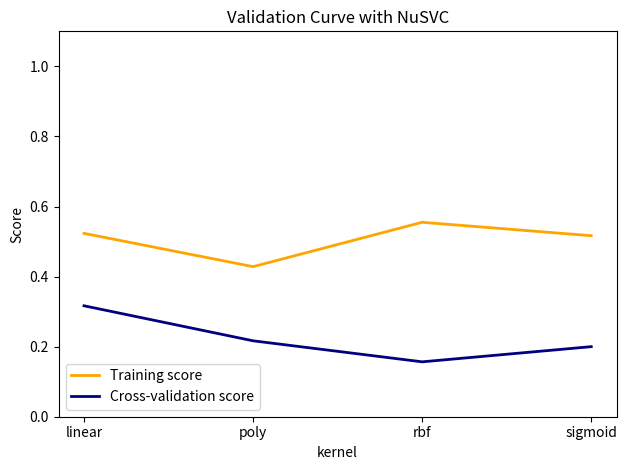

What is the difference between the maximum and minimum values in the Training score series?

0.1